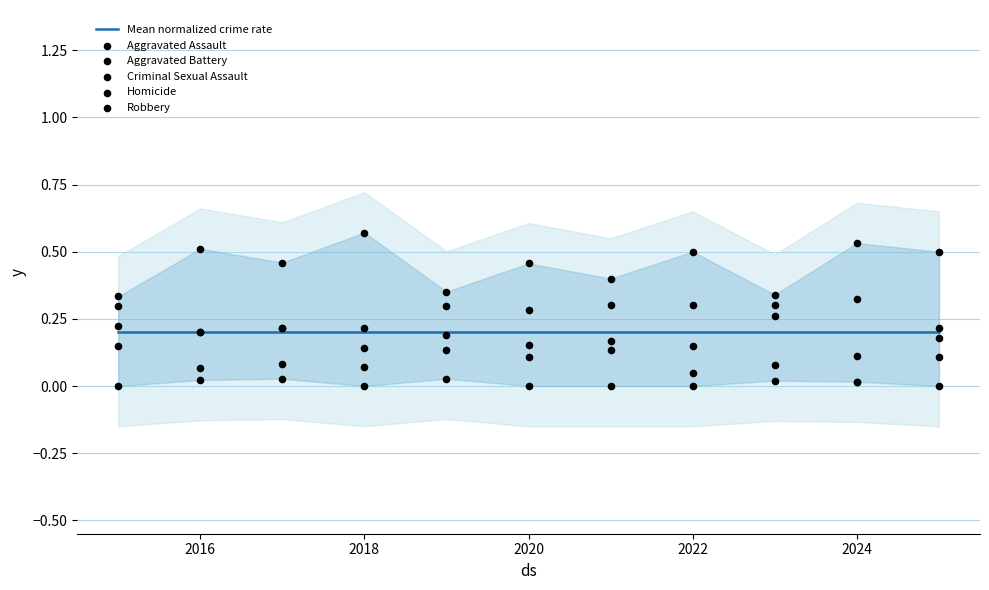

Which series reaches the maximum Y coordinate?

Robbery